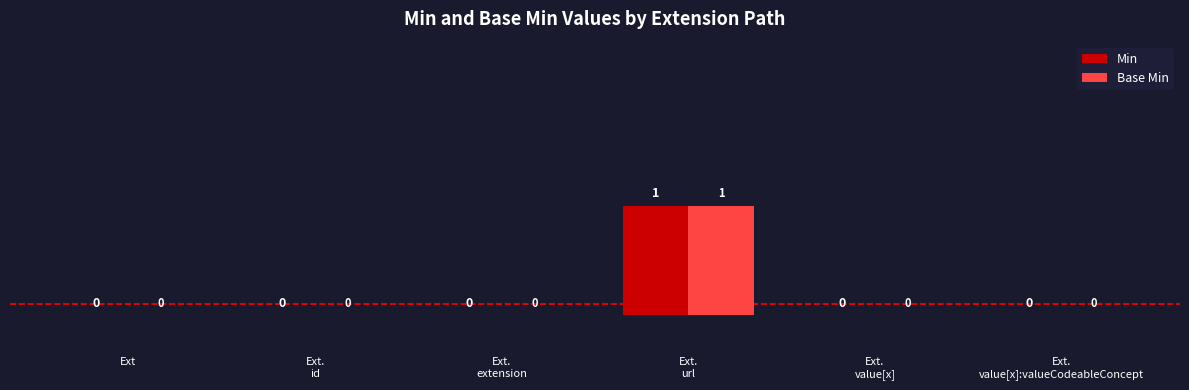

How many groups of bars are there?

6